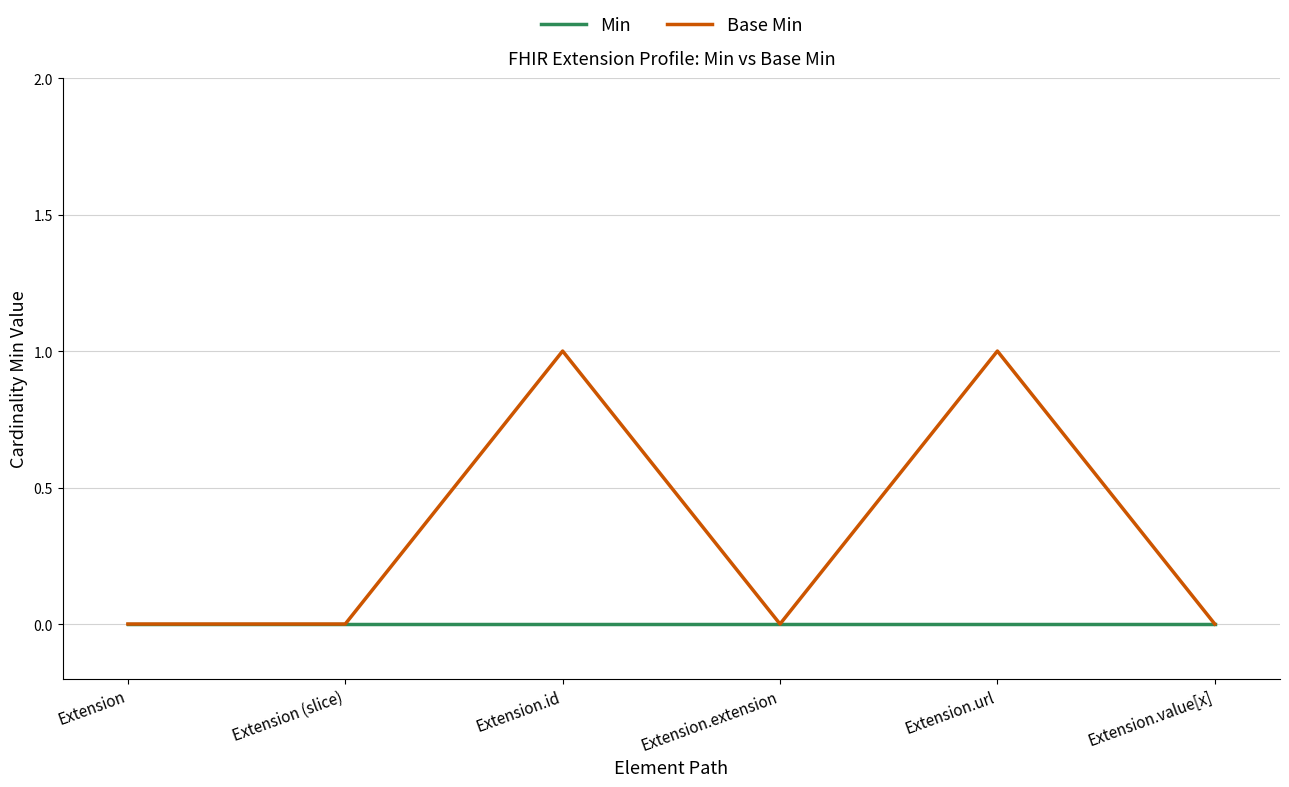

How many categories are shown in the chart?

6